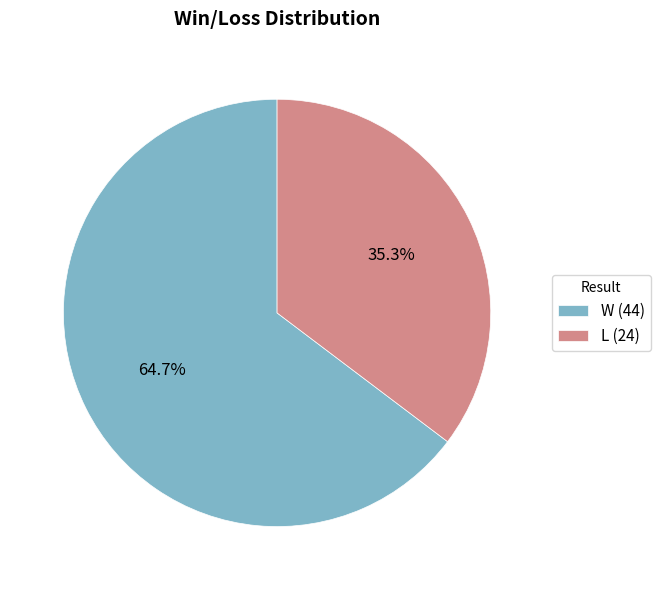

What percentage is NOT represented by L (24)?

64.7%